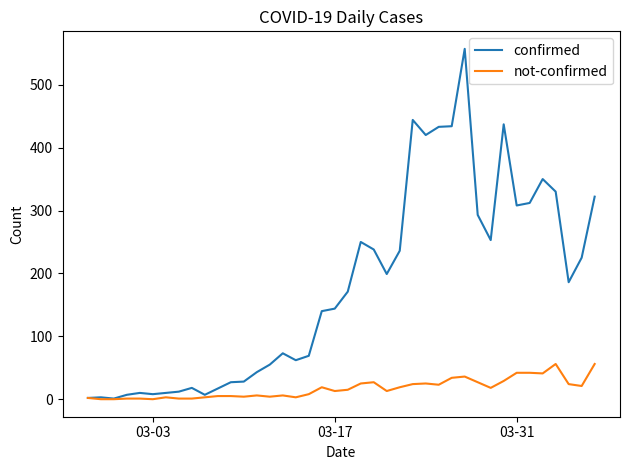

What is the highest value of the confirmed series?

557